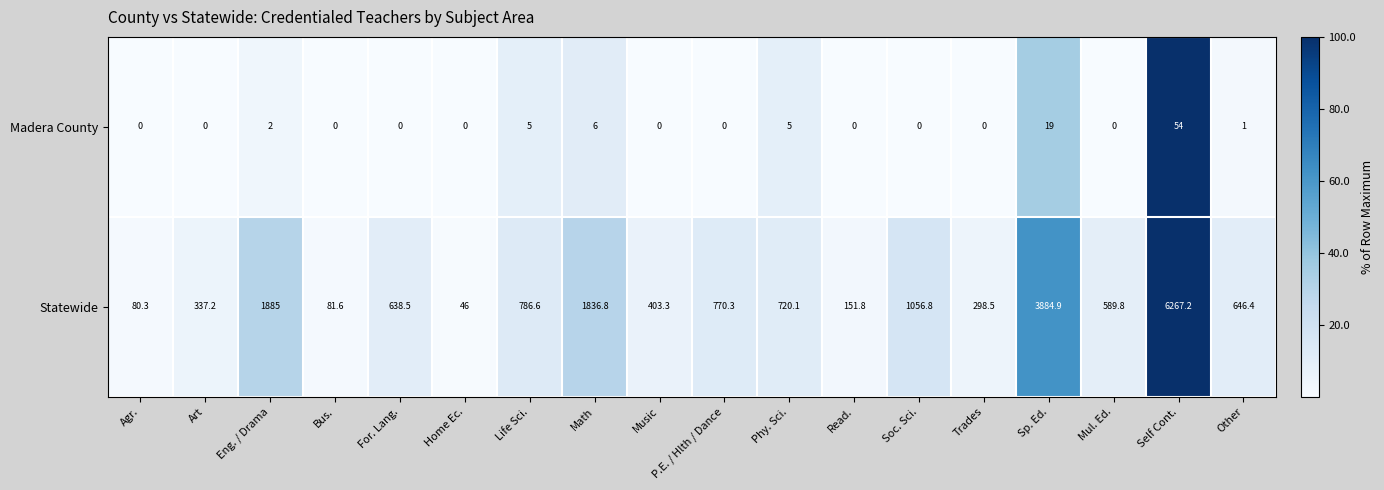

Is the value of Statewide at Soc. Sci. greater than the value of Madera County at Life Sci.?

Yes